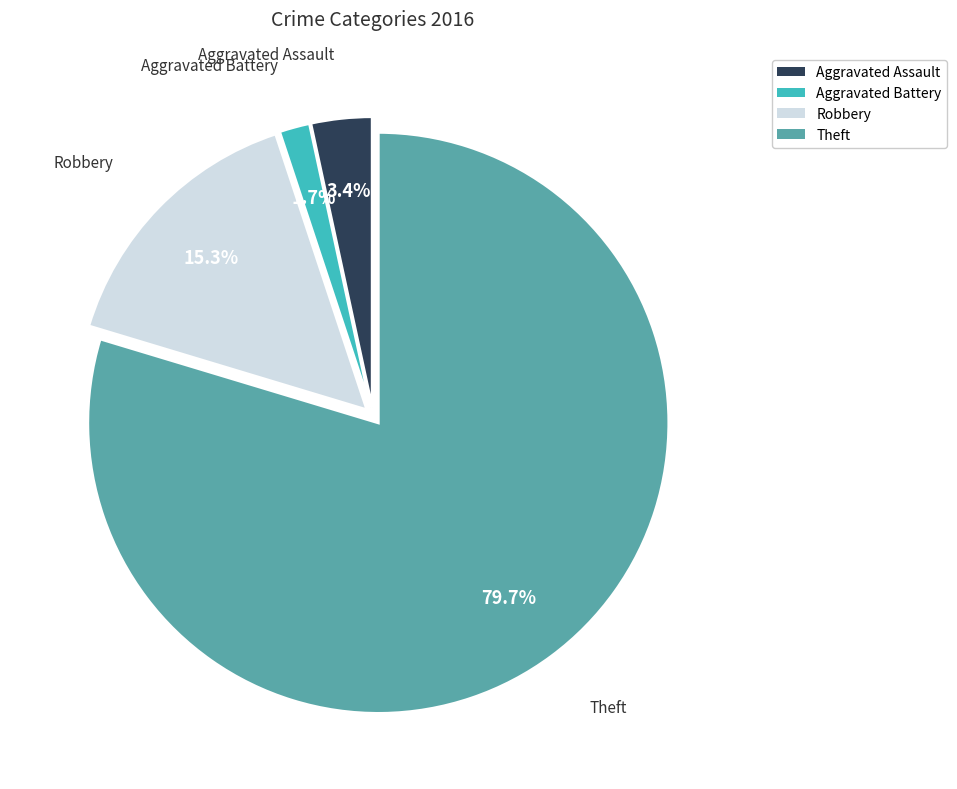

Between Aggravated Assault and Robbery, which is larger?

Robbery